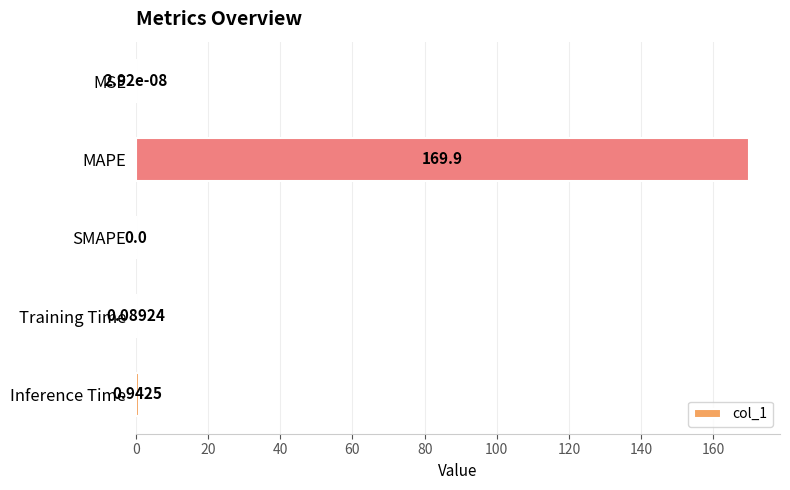

At which label is the value closest to 84?

Inference Time